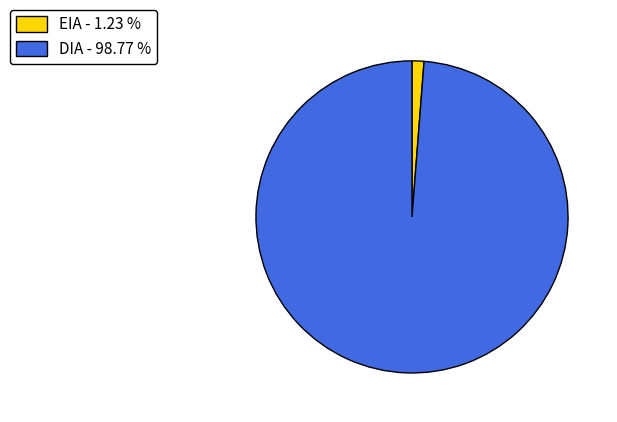

Is DIA - 98.77 % the majority of the pie?

Yes